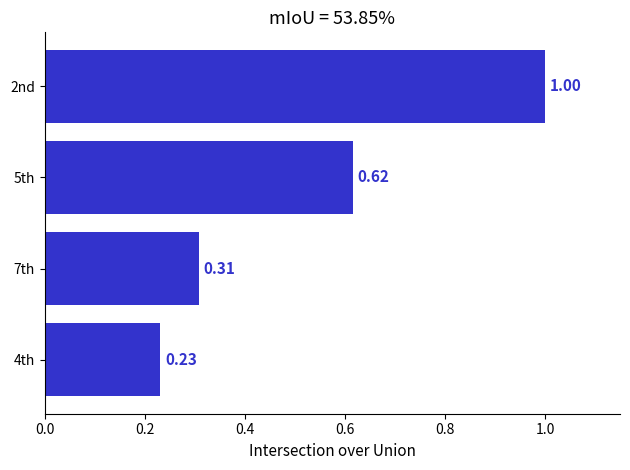

What is the change in value from 7th to 5th?

+0.3